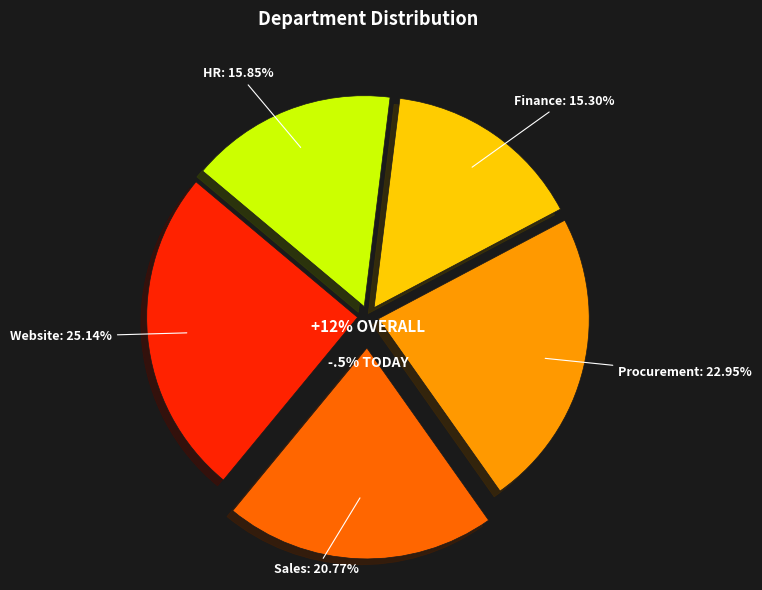

What is the largest slice in the pie chart?

Website